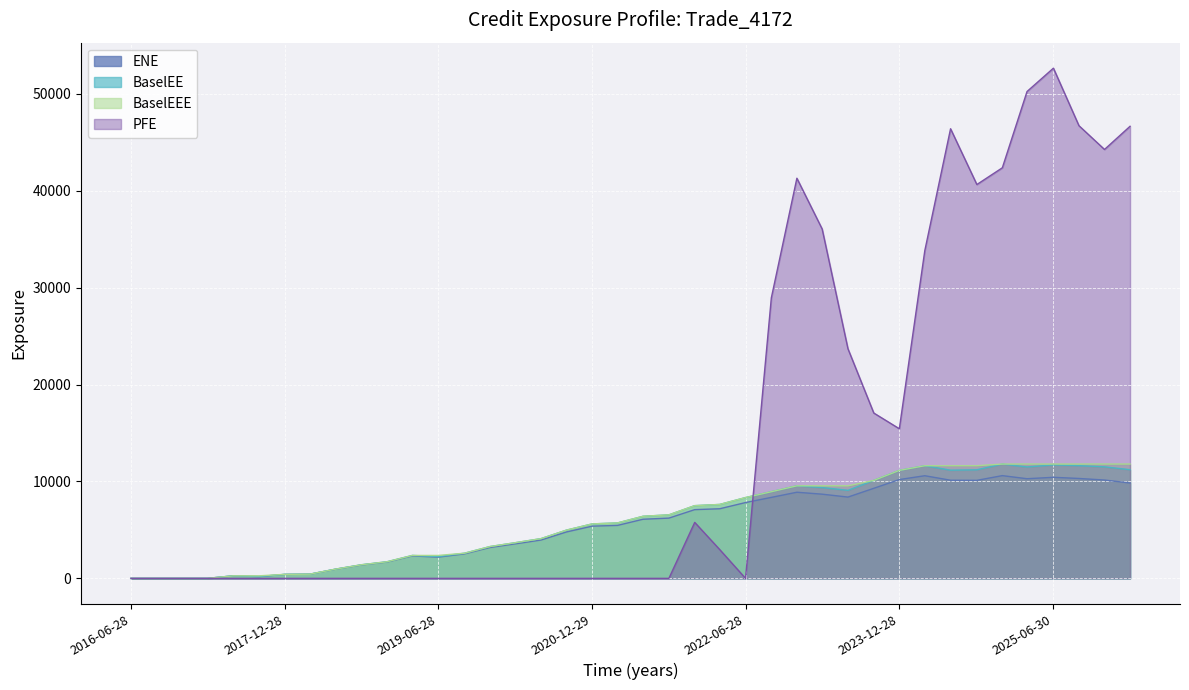

At which label is BaselEEE closest to 5900?

2021-03-29